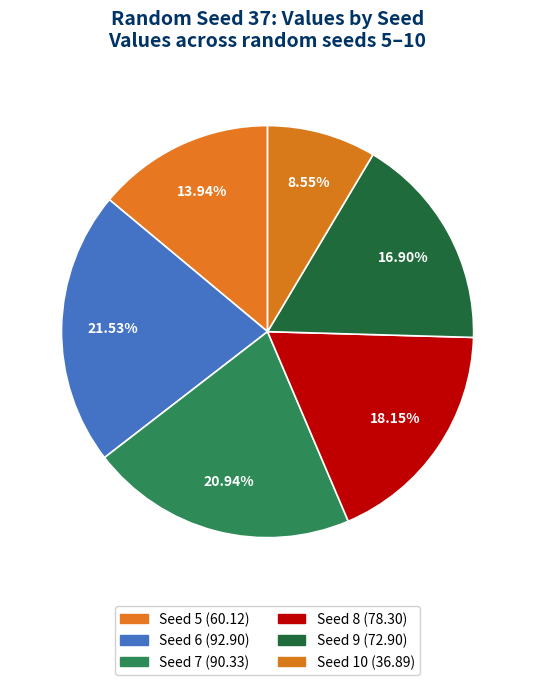

To the nearest percent, what is the difference between the largest and smallest slice percentages?

13%